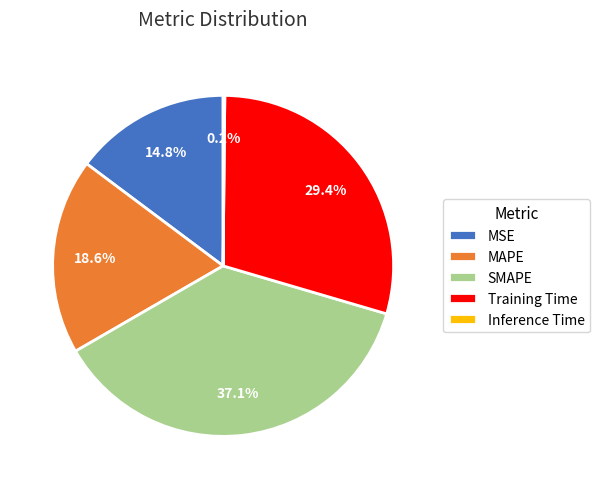

What percentage is NOT represented by Training Time?

70.6%